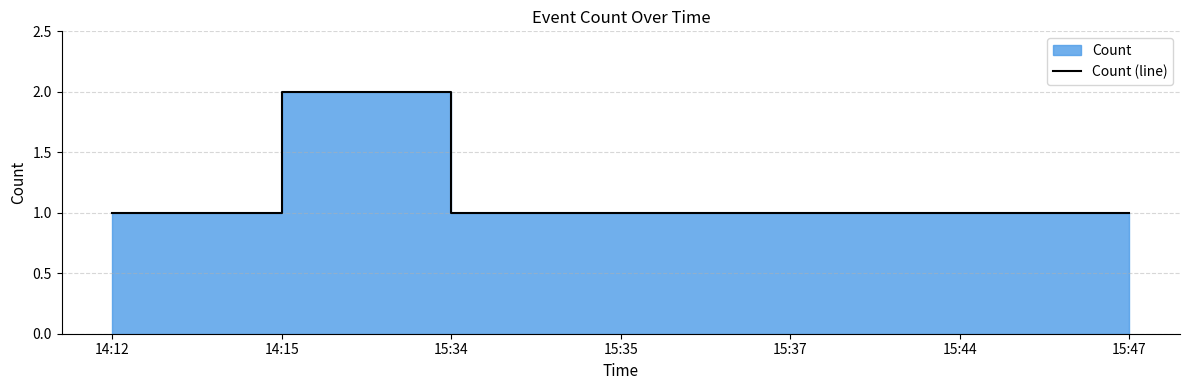

The value at 14:15 is 2. True or false?

True